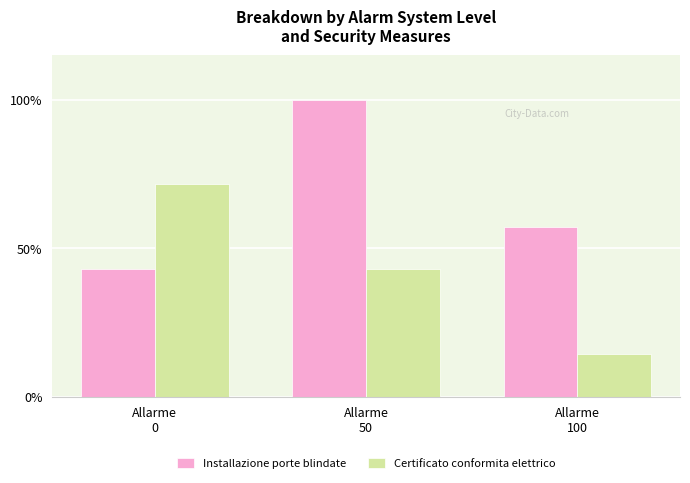

How many bars are there in total?

6